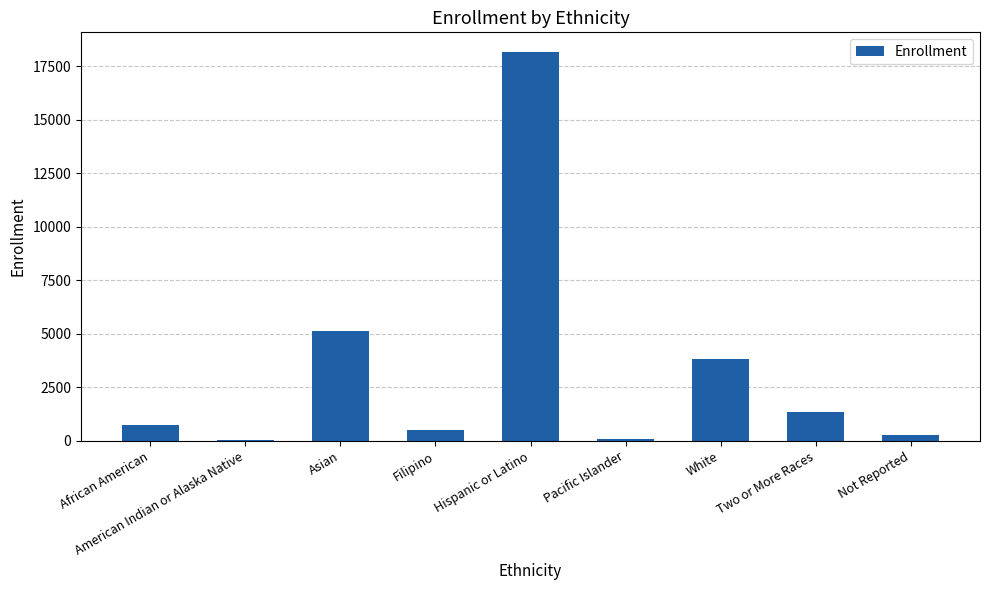

Between Pacific Islander and Asian, which is larger?

Asian